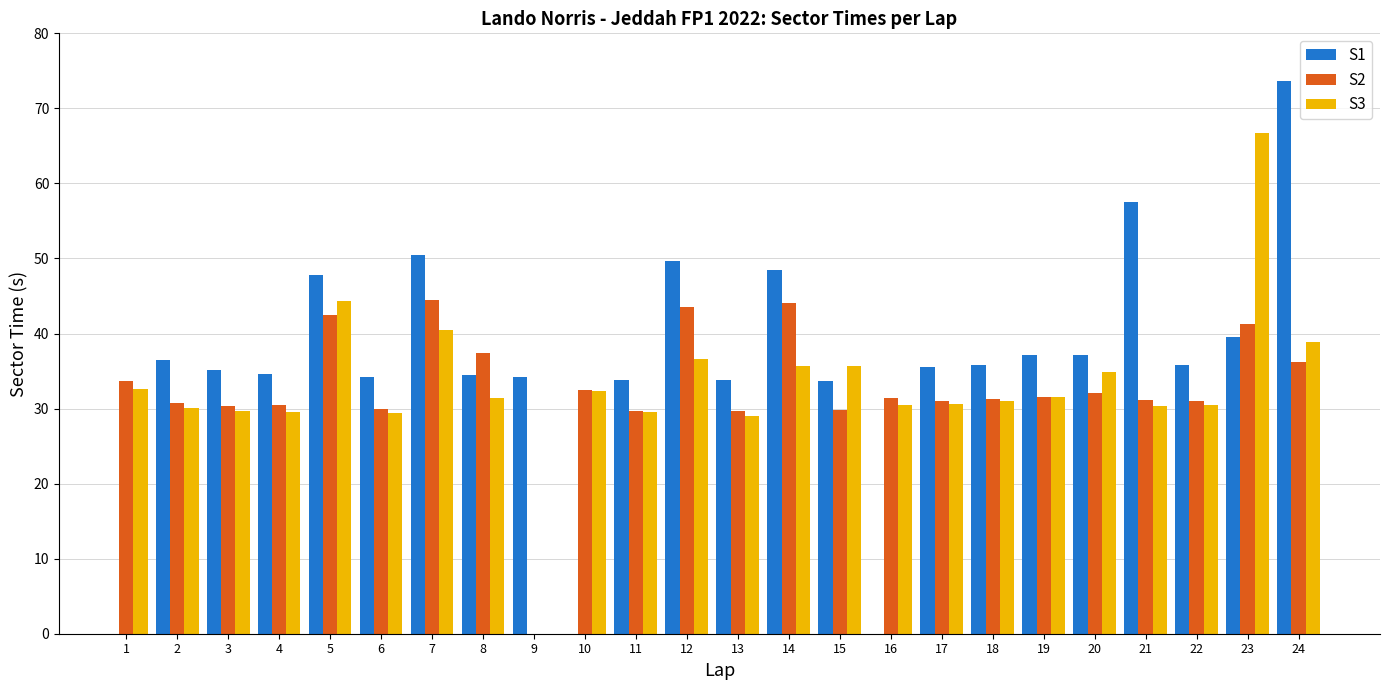

Is it true that S1 equals 107.9 at 24?

False